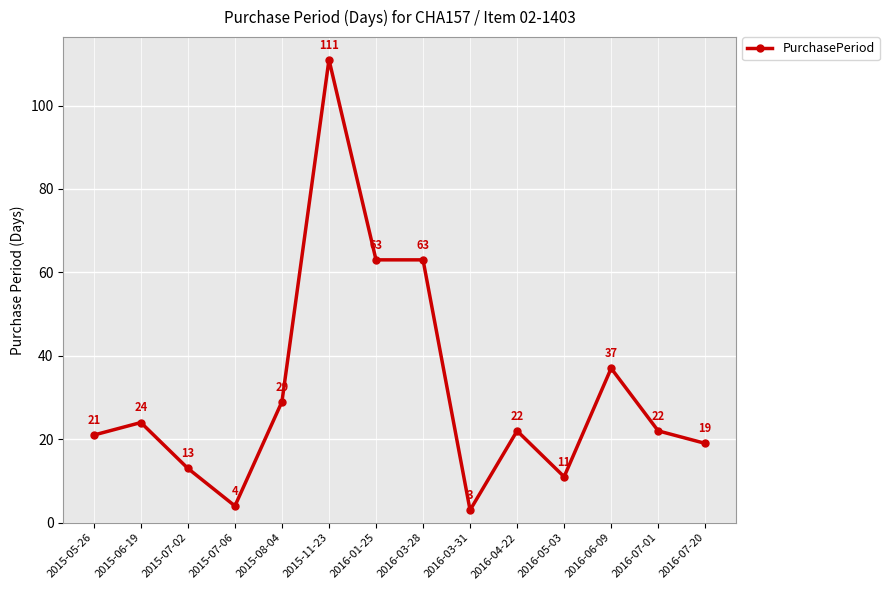

Reading left to right, transcribe all the data shown in this chart.

21	24	13	4	29	111	63	63	3	22	11	37	22	19